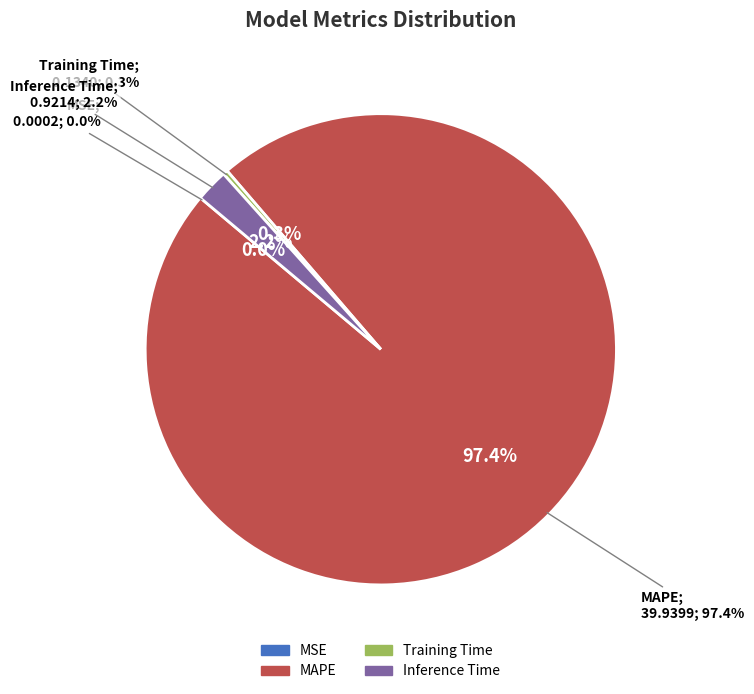

To the nearest percent, what is the difference between the MSE and MAPE slice percentages?

97%